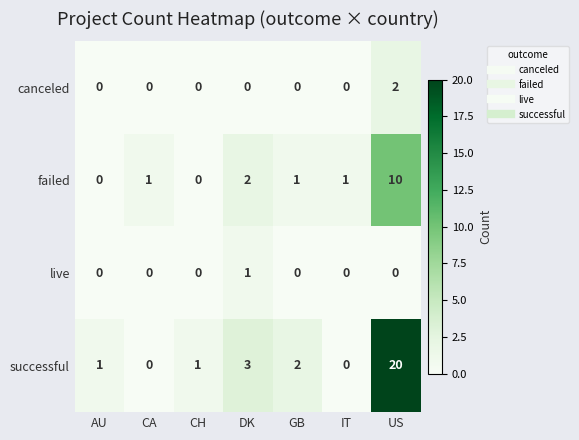

The successful series shows 0 at CA. True or false?

True